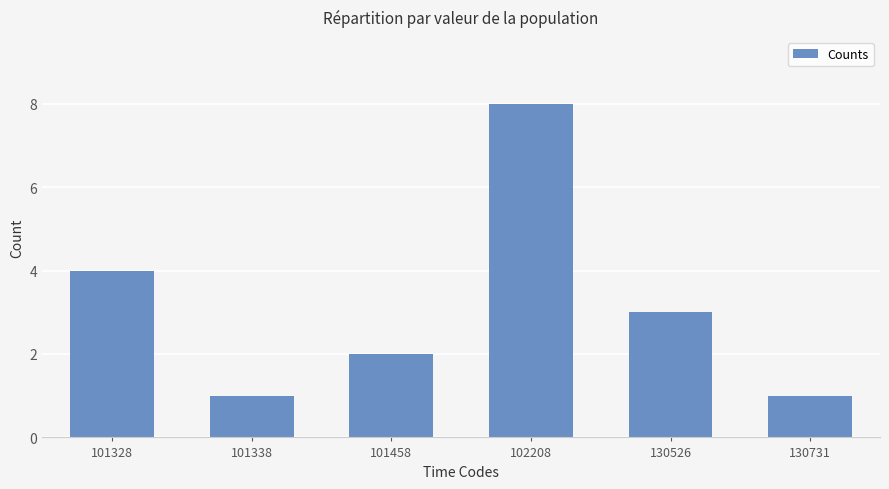

What is the sum of all values?

19